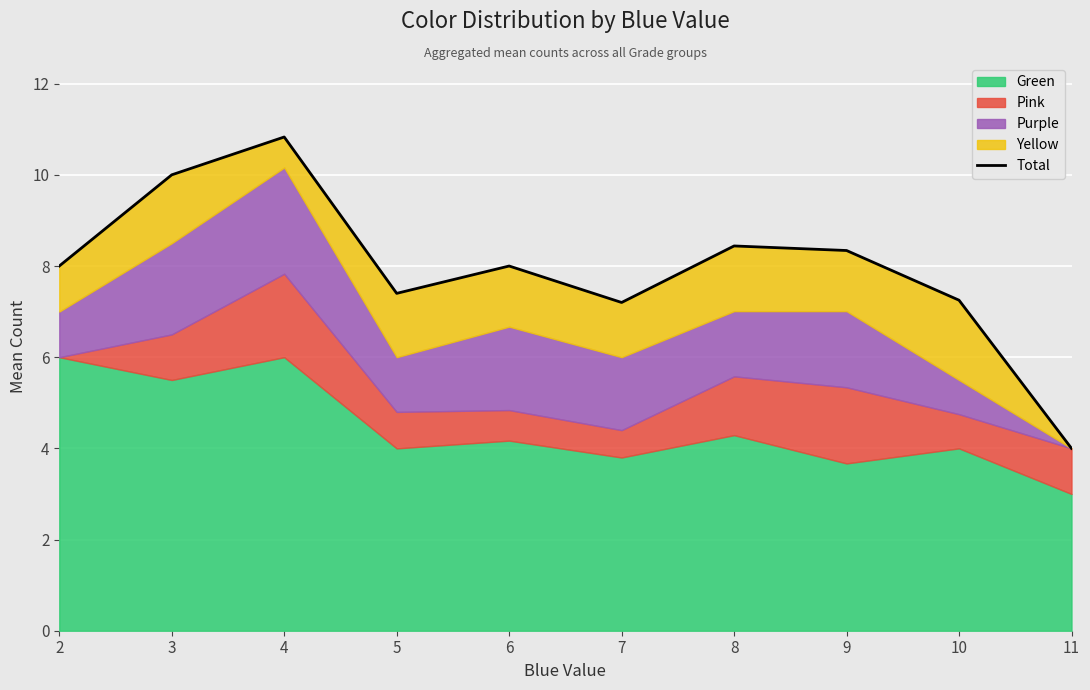

How many data points are less than 8?

4